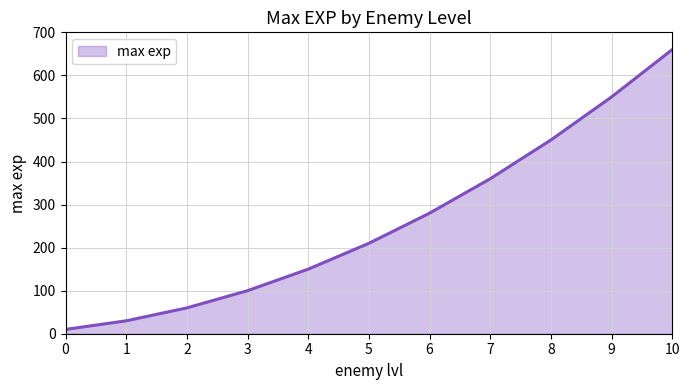

Does the chart have visible grid lines?

Yes